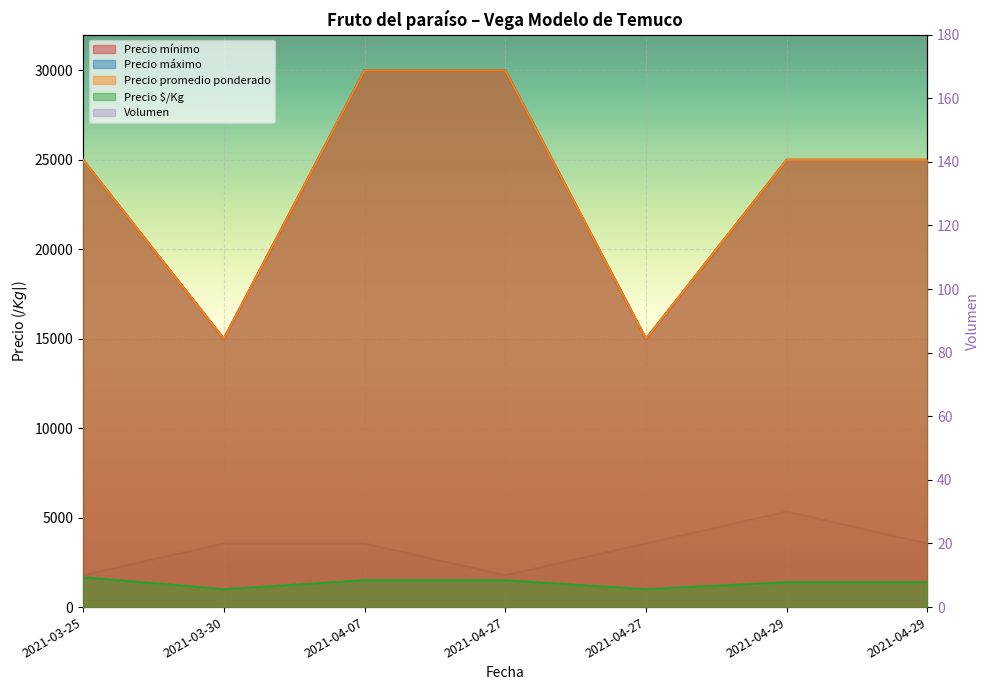

Reading right to left, extract all data points from this chart.

Precio $/Kg: 2021-04-29=1389	2021-04-29=1389	2021-04-27=1000	2021-04-27=1500	2021-04-07=1500	2021-03-30=1000	2021-03-25=1667
Volumen: 2021-04-29=20	2021-04-29=30	2021-04-27=20	2021-04-27=10	2021-04-07=20	2021-03-30=20	2021-03-25=10
Precio mínimo: 2021-04-29=25000	2021-04-29=25000	2021-04-27=15000	2021-04-27=30000	2021-04-07=30000	2021-03-30=15000	2021-03-25=25000
Precio máximo: 2021-04-29=25000	2021-04-29=25000	2021-04-27=15000	2021-04-27=30000	2021-04-07=30000	2021-03-30=15000	2021-03-25=25000
Precio promedio ponderado: 2021-04-29=25000	2021-04-29=25000	2021-04-27=15000	2021-04-27=30000	2021-04-07=30000	2021-03-30=15000	2021-03-25=25000